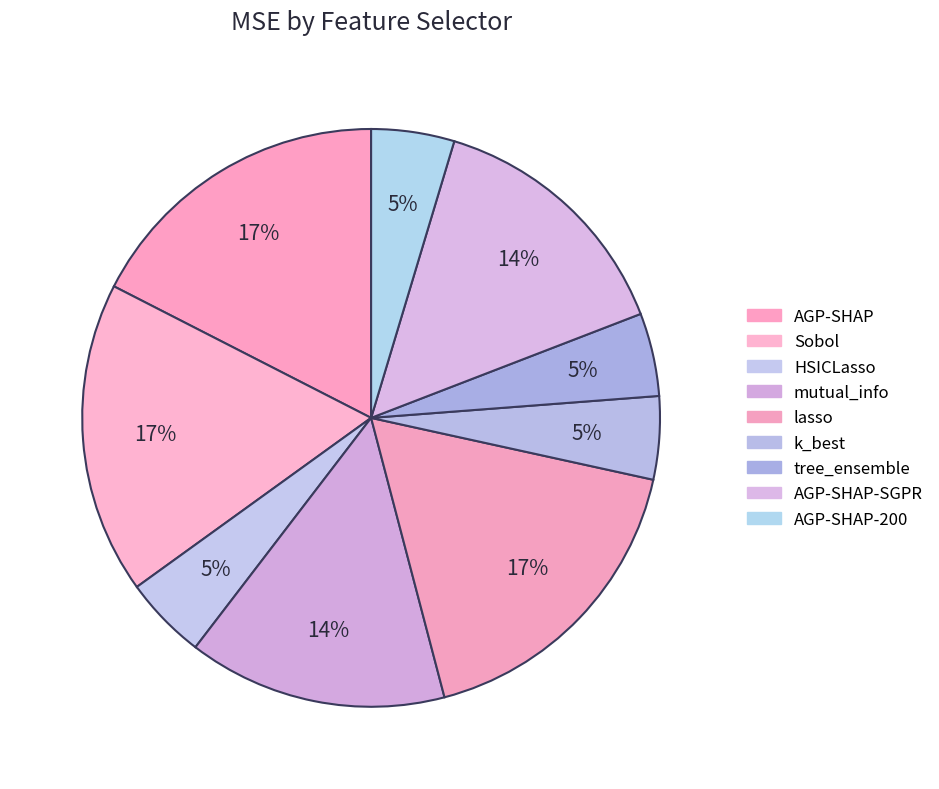

Rank the categories by value from lowest to highest.

HSICLasso, k_best, tree_ensemble, AGP-SHAP-200, mutual_info, AGP-SHAP-SGPR, AGP-SHAP, Sobol, lasso